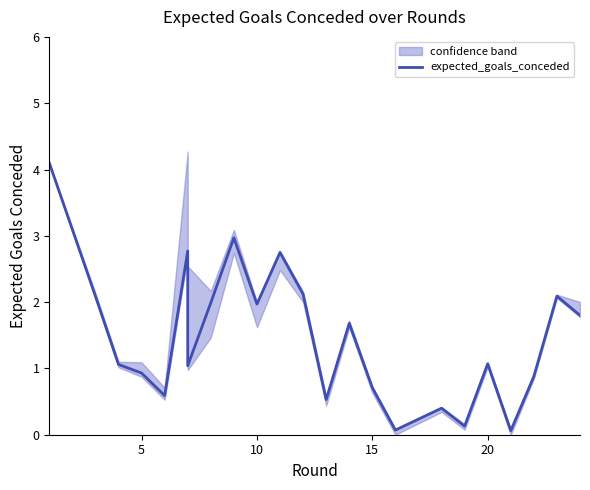

How many values are below 1?

9